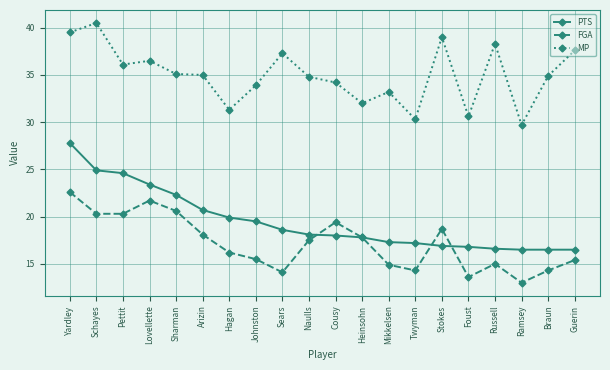

How many values in the FGA series exceed 17?

10